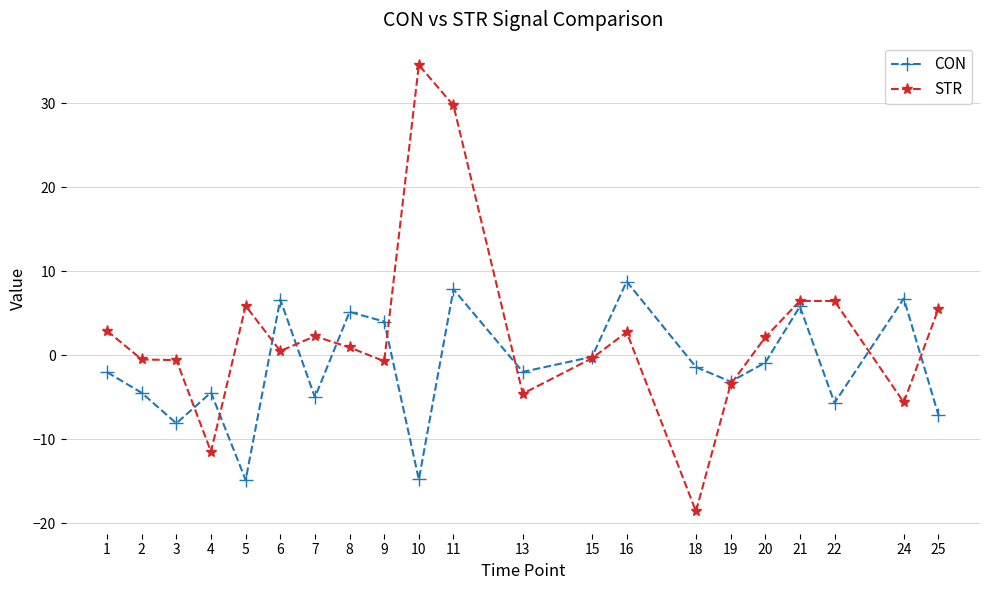

Which series has the widest spread of values?

STR